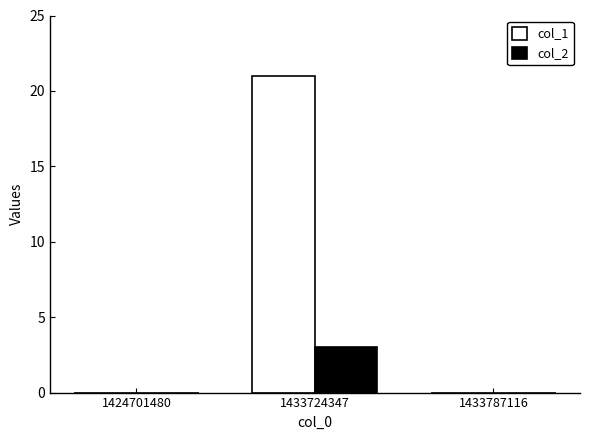

At which category does the chart reach its peak across all series?

1433724347